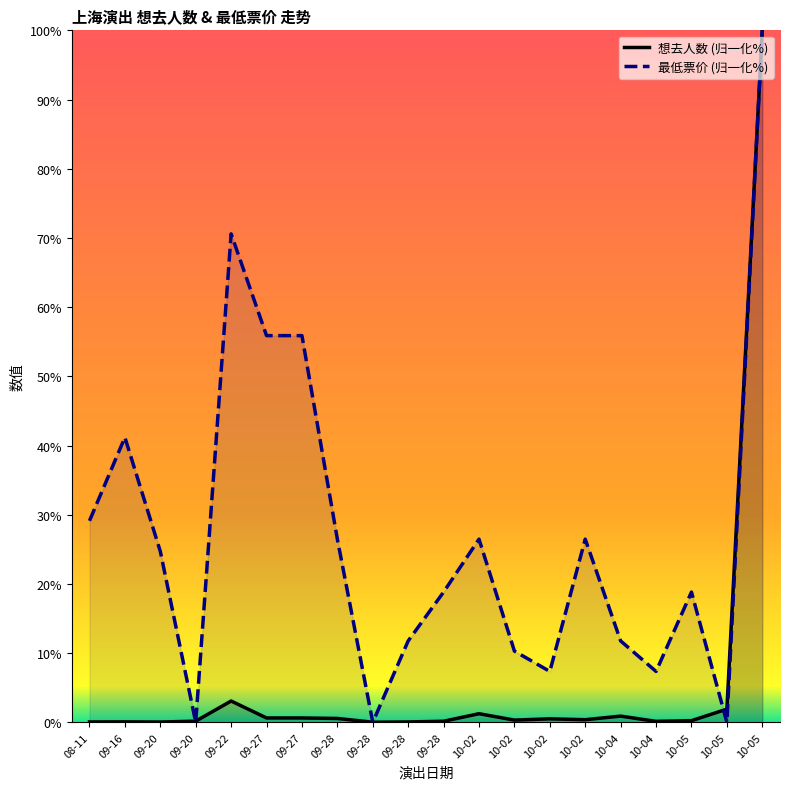

At which label is 最低票价 closest to 50?

09-27